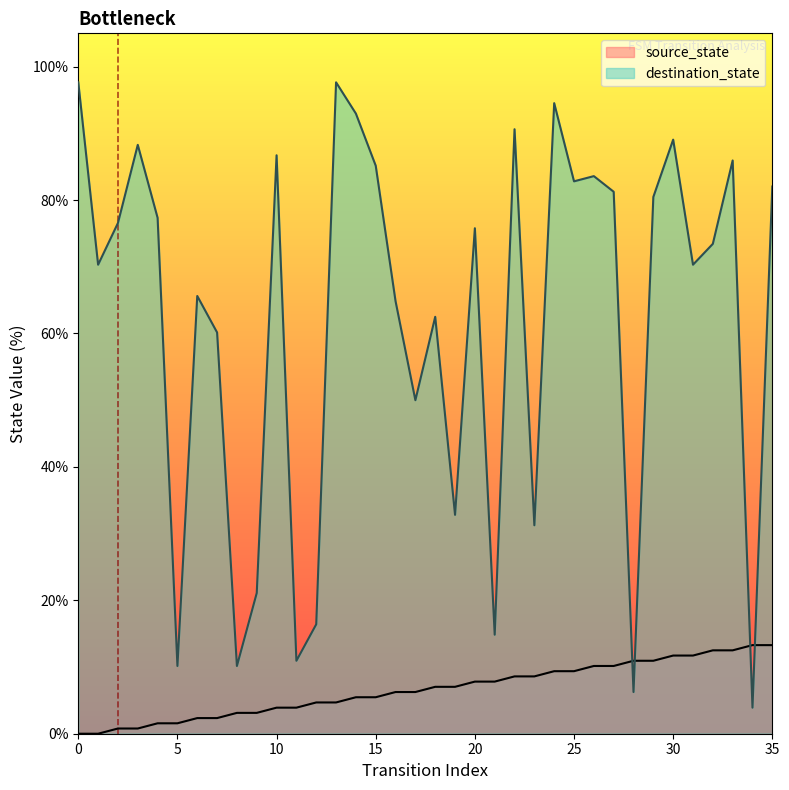

True or false: destination_state has a value of 5.3 at 5.

False